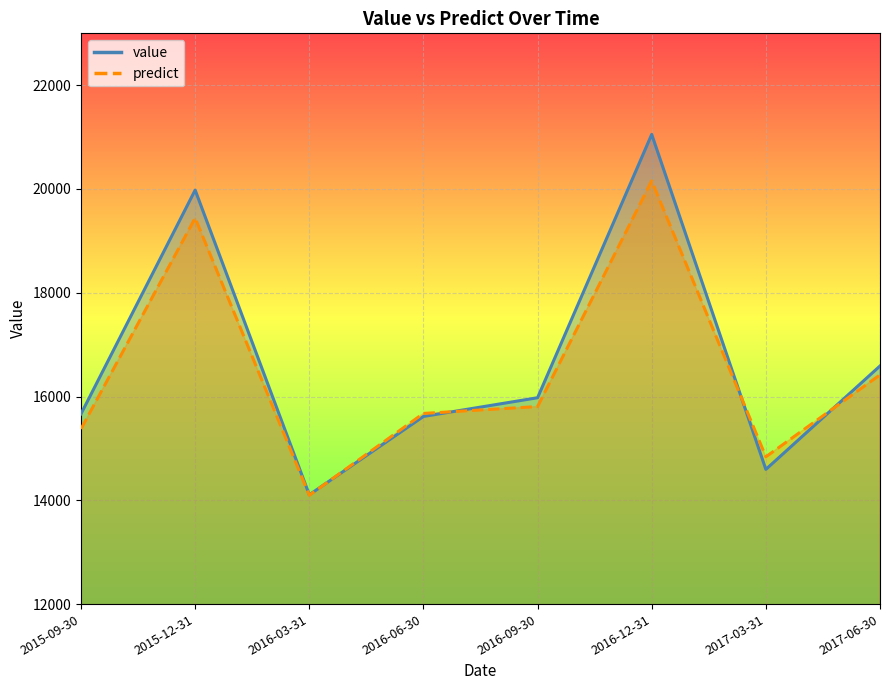

What is the minimum value shown in the chart?

14097.0